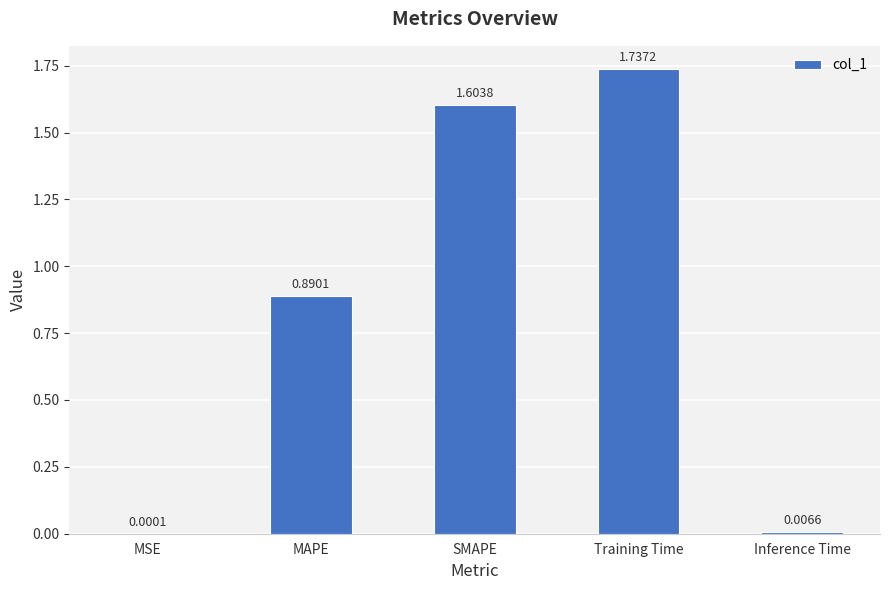

Where is the data nearest to the value 0?

MSE